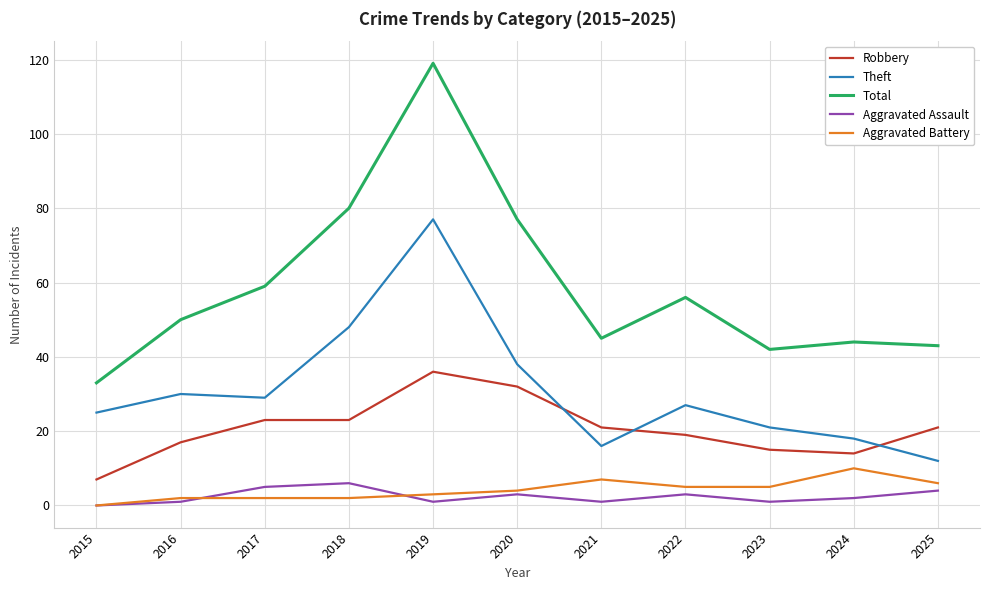

Is it true that Total equals 80 at 2018?

True